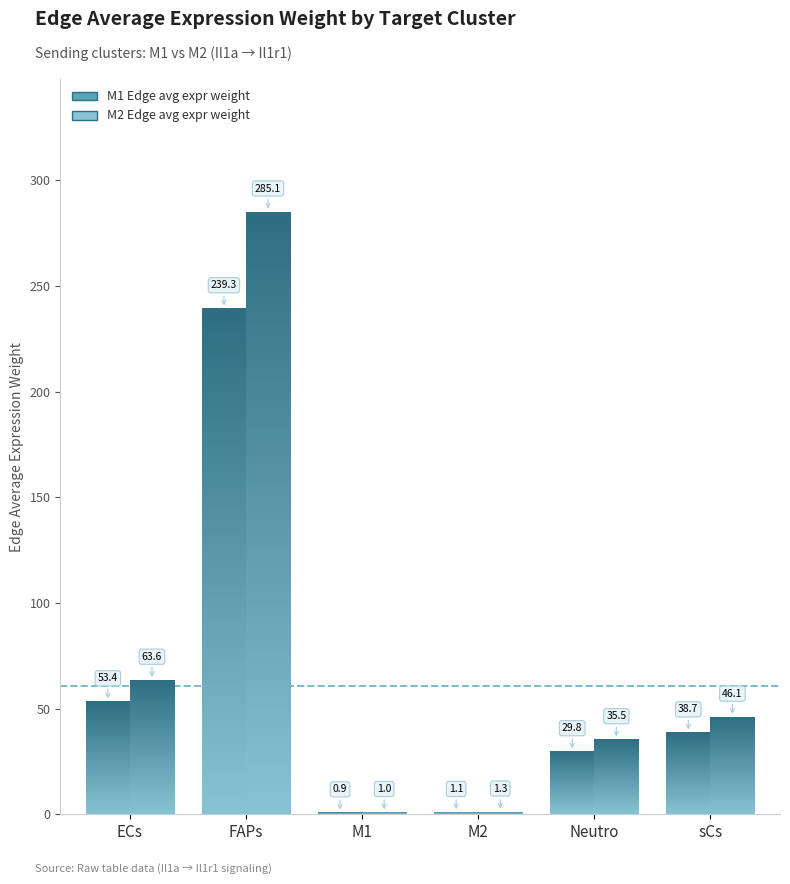

What value does the M1 Edge avg expr weight series have at Neutro?

29.8